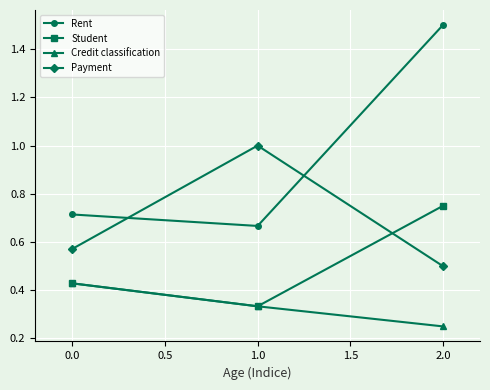

What are all the series names shown in the legend?

Rent, Student, Credit classification, Payment